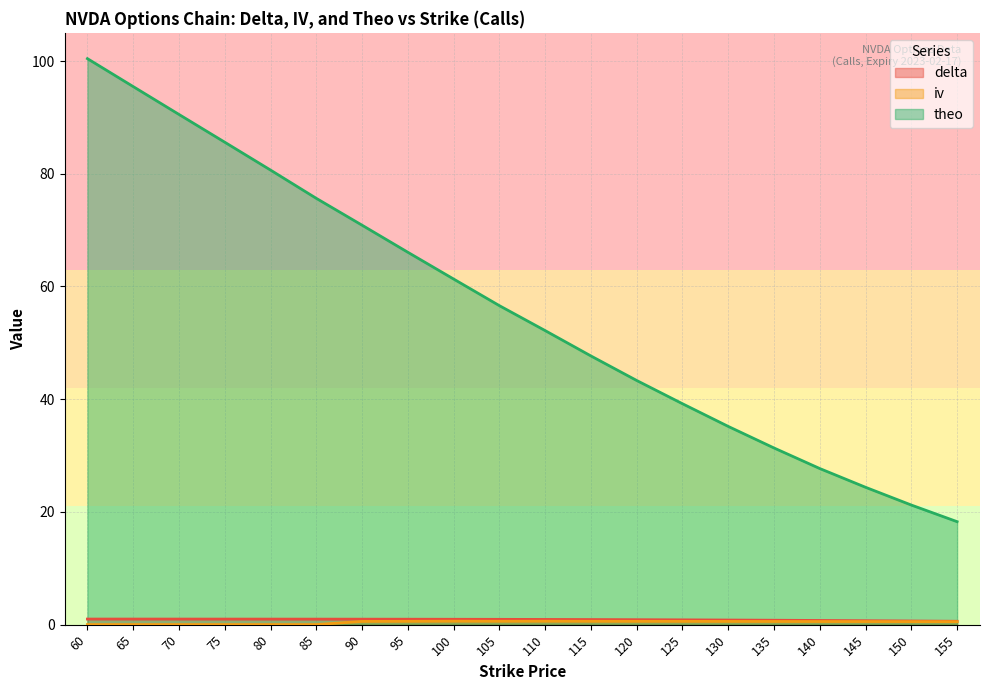

Reading left to right, list all the values displayed in this chart.

delta: 1.0	1.0	1.0	1.0	1.0	1.0	1.0	1.0	1.0	0.9	0.9	0.9	0.9	0.9	0.8	0.8	0.7	0.7	0.7	0.6
iv: 0.0	0.0	0.0	0.0	0.0	0.0	0.6	0.6	0.6	0.6	0.6	0.6	0.6	0.6	0.6	0.6	0.6	0.6	0.5	0.5
theo: 100.4	95.5	90.5	85.6	80.7	75.6	70.9	66.1	61.3	56.6	52.2	47.7	43.3	39.2	35.2	31.4	27.7	24.4	21.2	18.3